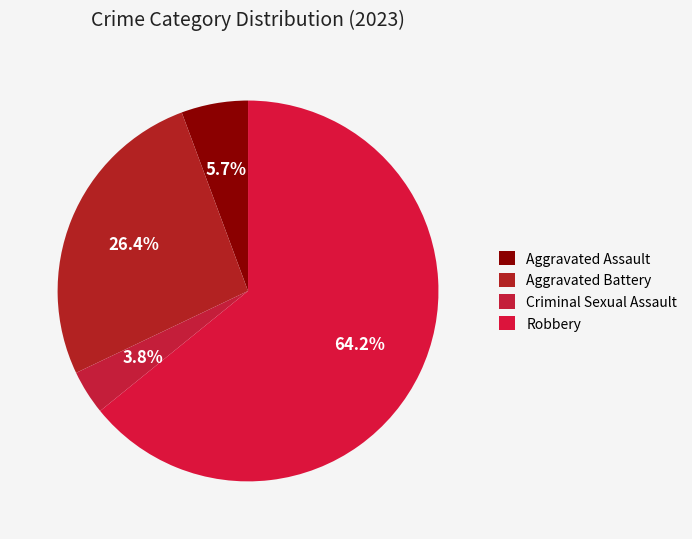

How many segments does this pie chart have?

4